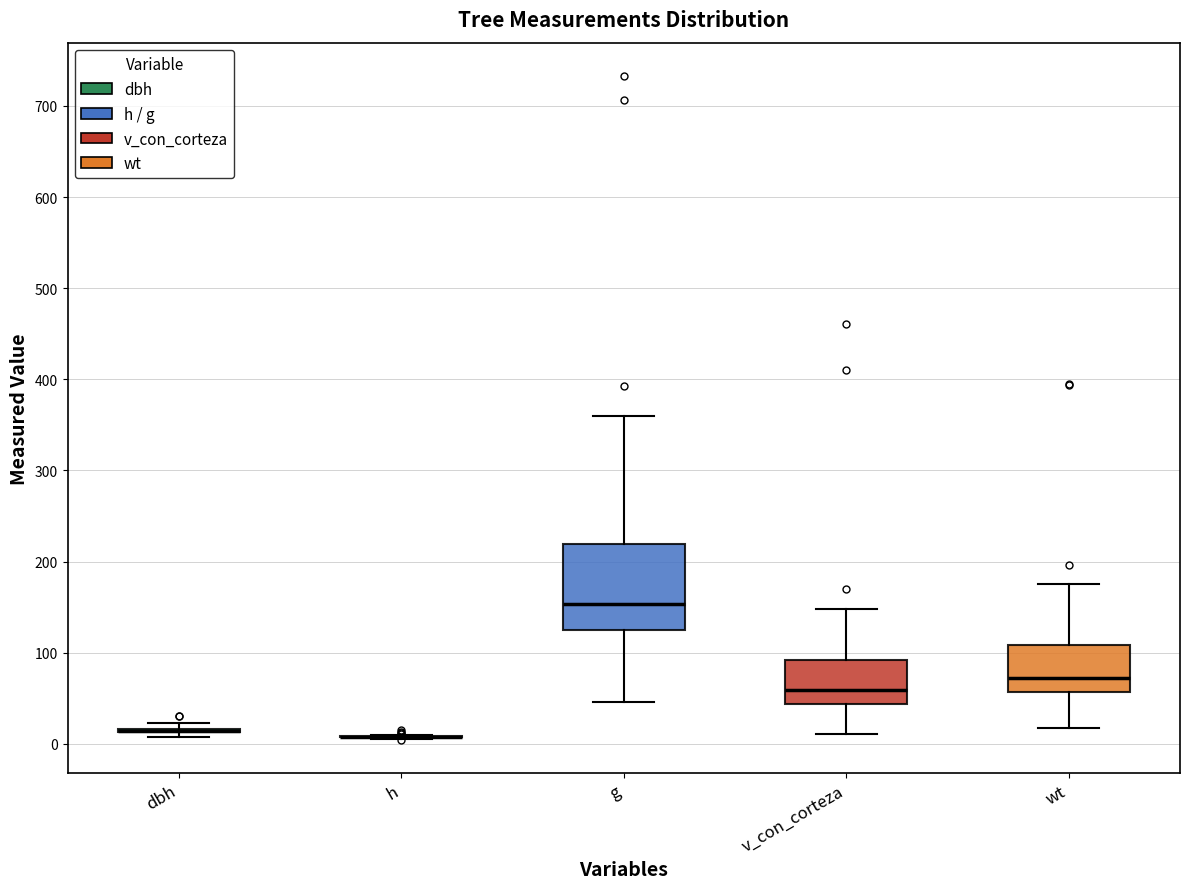

Reading left to right, read every box against the y-axis: the position of its median line, the range the box covers, and the ends of its whiskers. The values are not printed on the chart, so give them approximately, as read against the axis.

dbh: box collapsed to a line at 10, whiskers 10 to 20
h: box collapsed to a line at 10, whiskers 10 to 10
g: median 150, box 120 to 220, whiskers 50 to 360
v_con_corteza: median 60, box 40 to 90, whiskers 10 to 150
wt: median 70, box 60 to 110, whiskers 20 to 180